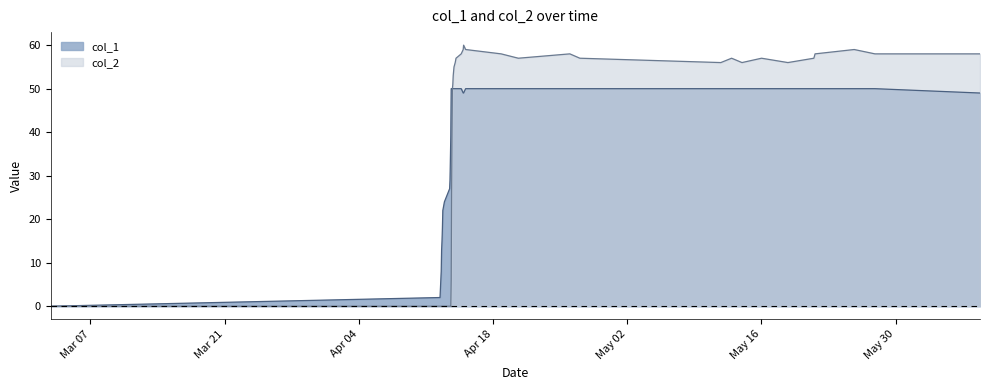

Rank the series by their average value, from highest to lowest.

col_1, col_2